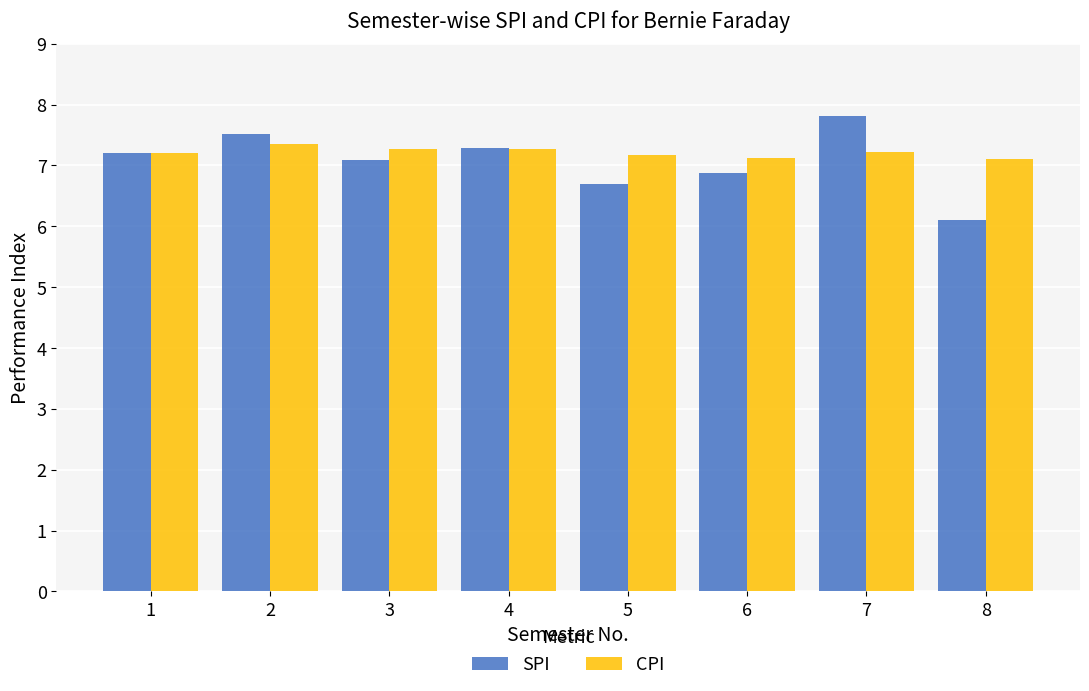

Rank the series by their maximum value, from lowest to highest.

CPI, SPI